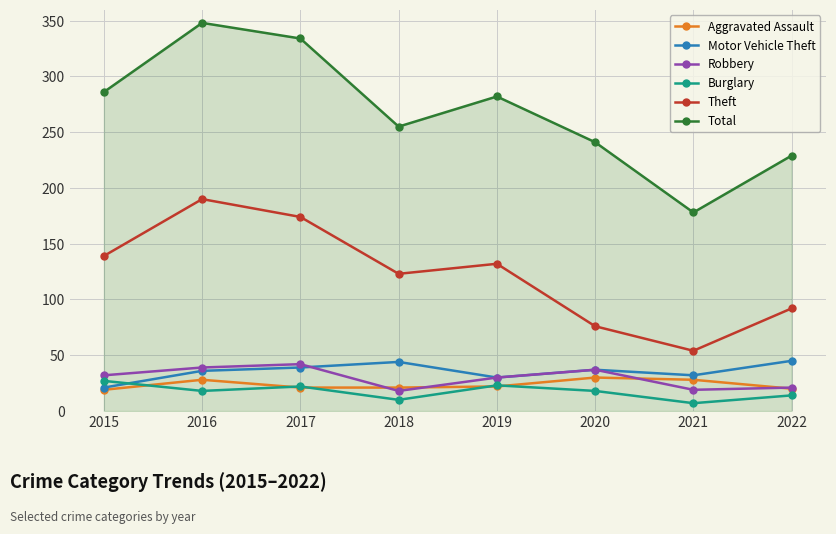

What is the value of the Burglary point at the 4th from the left?

10